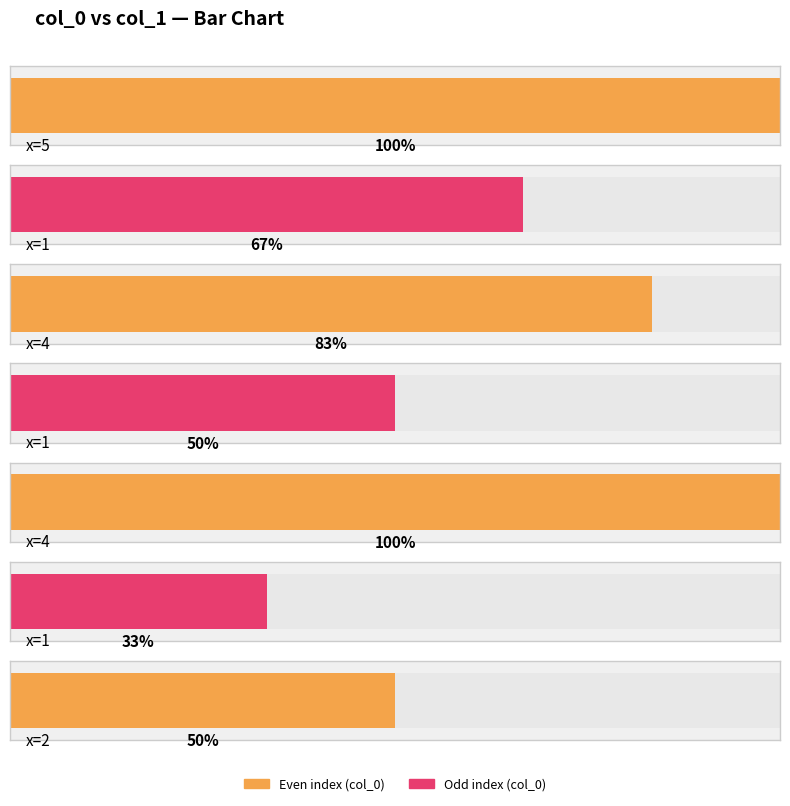

What is the ratio of the value at 1 to the value at 4?

0.7